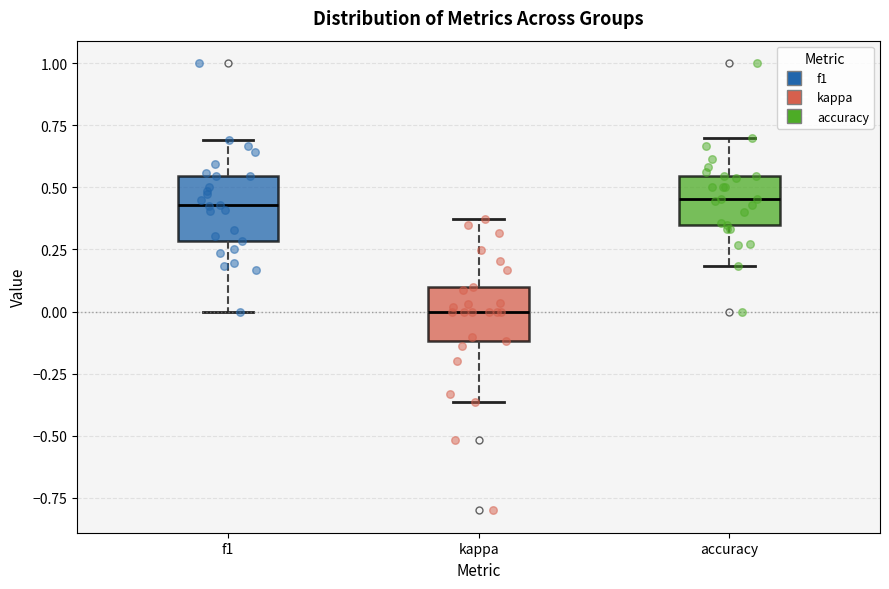

Reading left to right, transcribe this box plot: for each box, give where its median line is, the range the box spans, and where its two whiskers end, as read against the y-axis. The values are not printed on the chart, so give them approximately, as read against the axis.

f1: median 0.45, box 0.30 to 0.55, whiskers 0.00 to 0.70
kappa: median 0.00, box -0.10 to 0.10, whiskers -0.35 to 0.35
accuracy: median 0.45, box 0.35 to 0.55, whiskers 0.20 to 0.70